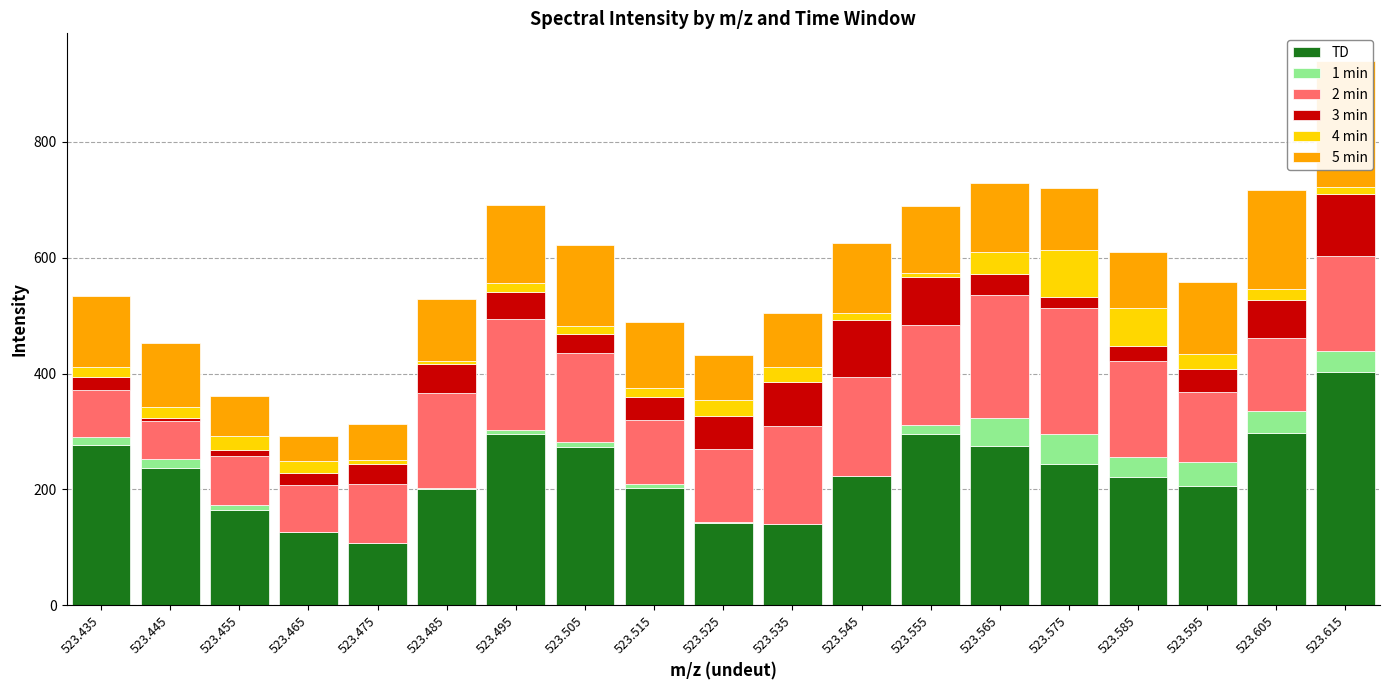

At which label is 1 min closest to 25?

523.445